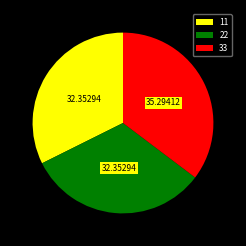

What is the ratio of the value at 33 to the value at 11?

1.1